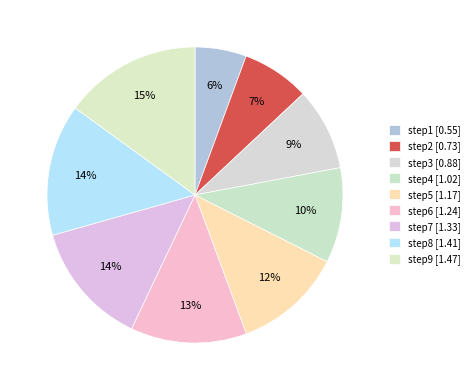

Does step2 represent more than half of the total?

No